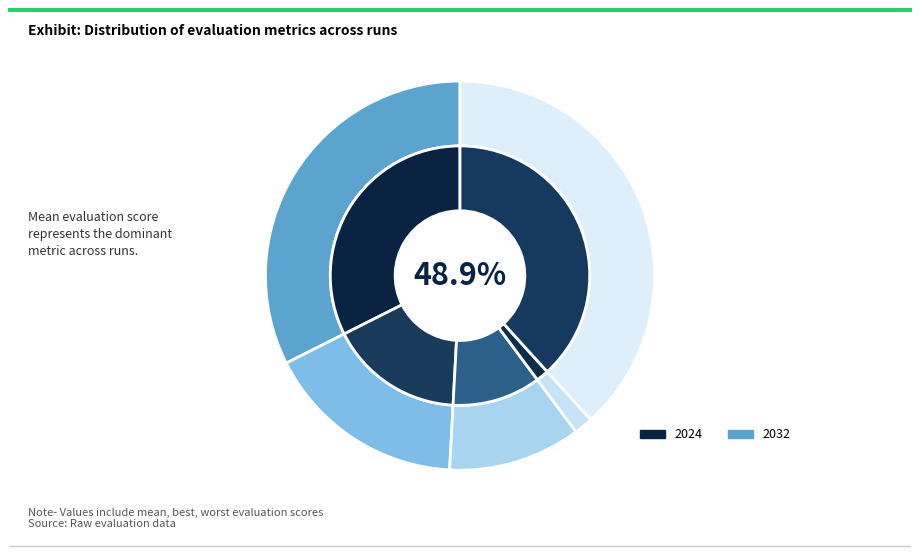

True or false: evals=2 accounts for 21% of the total.

False